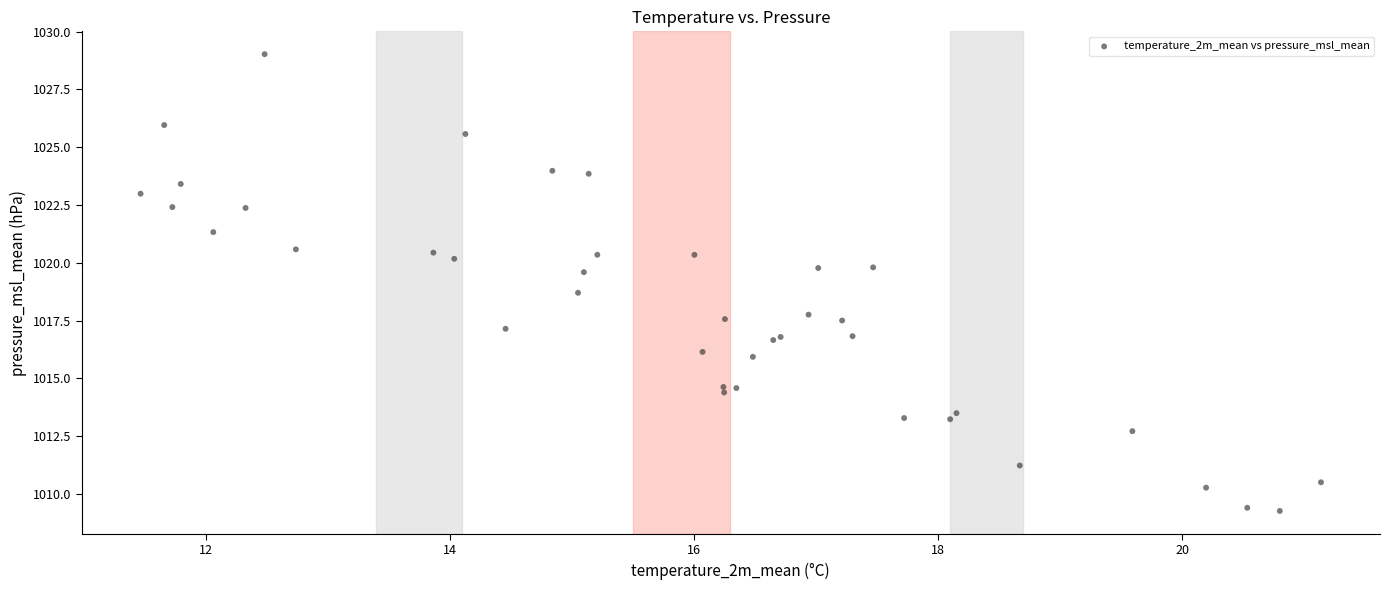

What Y value in the scatter plot is closest to 1019?

1018.7